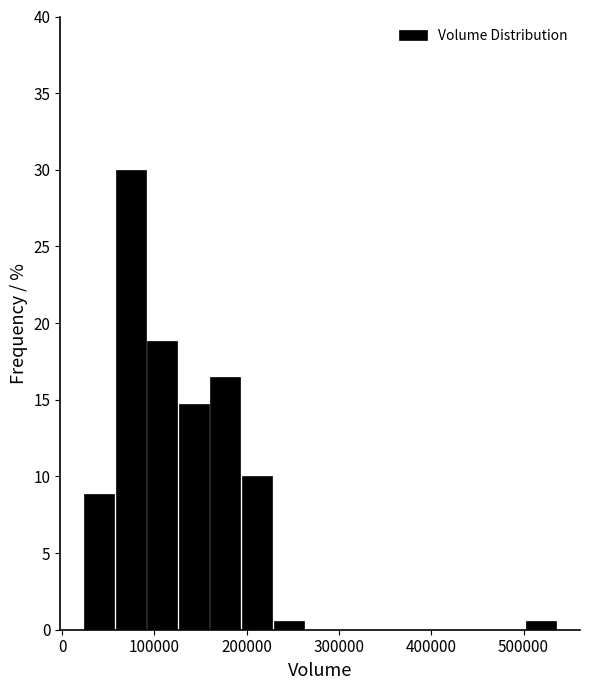

Around what value on the x-axis is the tallest bar? Give the approximate position of its centre, as read against the axis.

70000